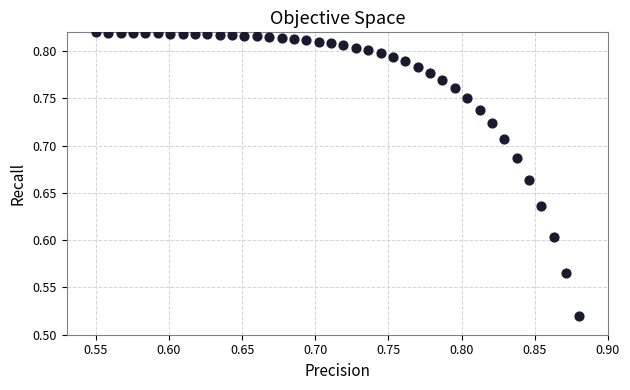

What is the range of Y values (max minus min)?

0.3